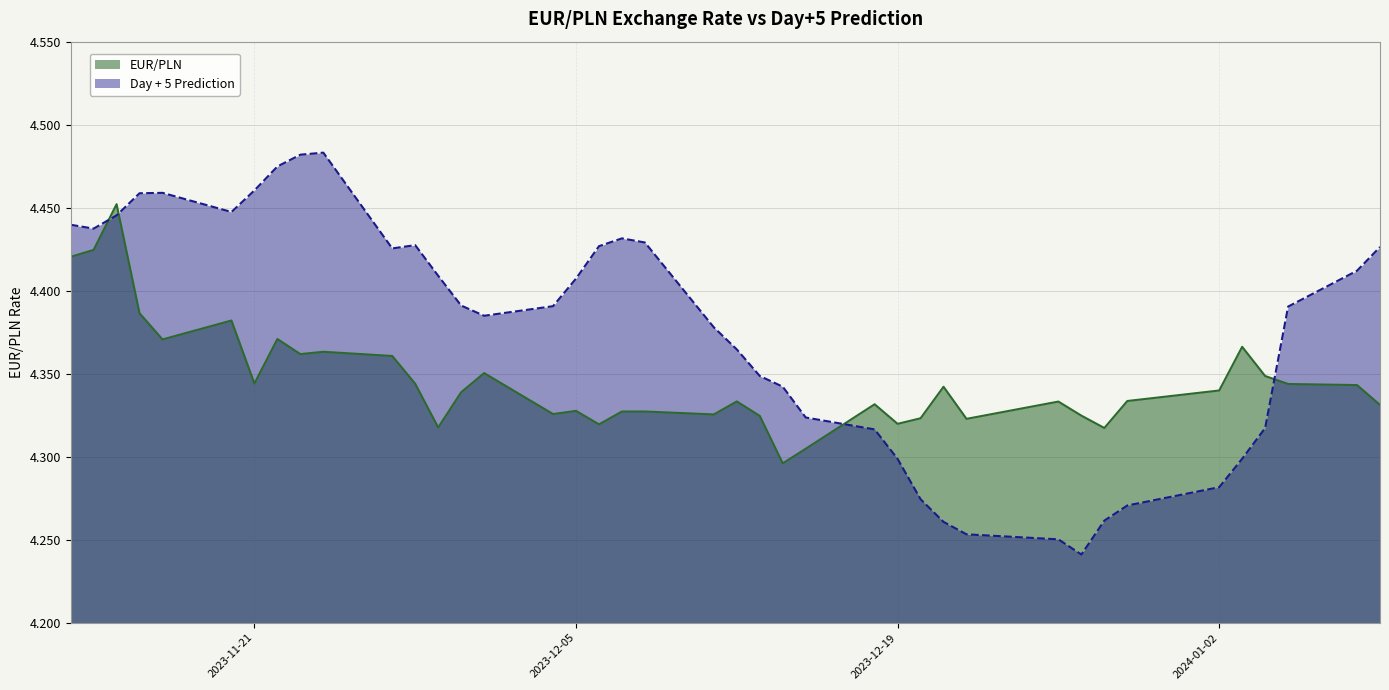

Which series has the largest total across all categories?

Day + 5 Prediction